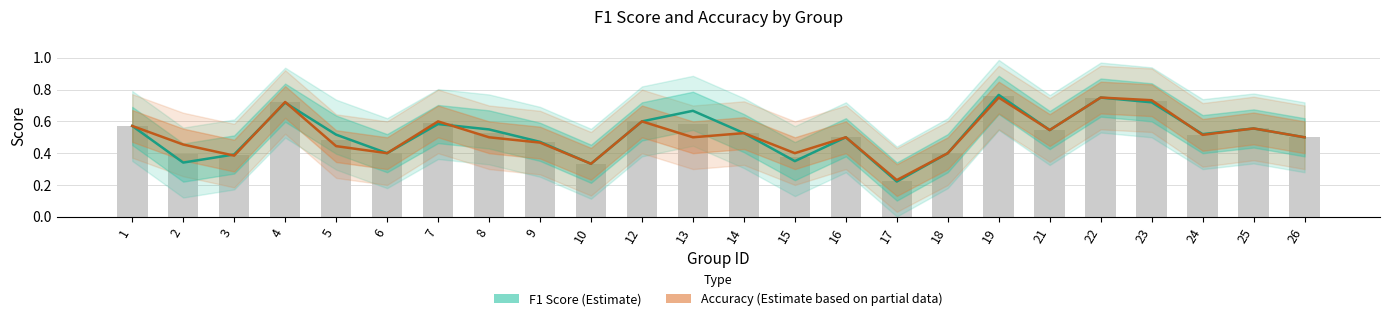

The value of F1 Score (Estimate) at 21 is 0.5. True or false?

True